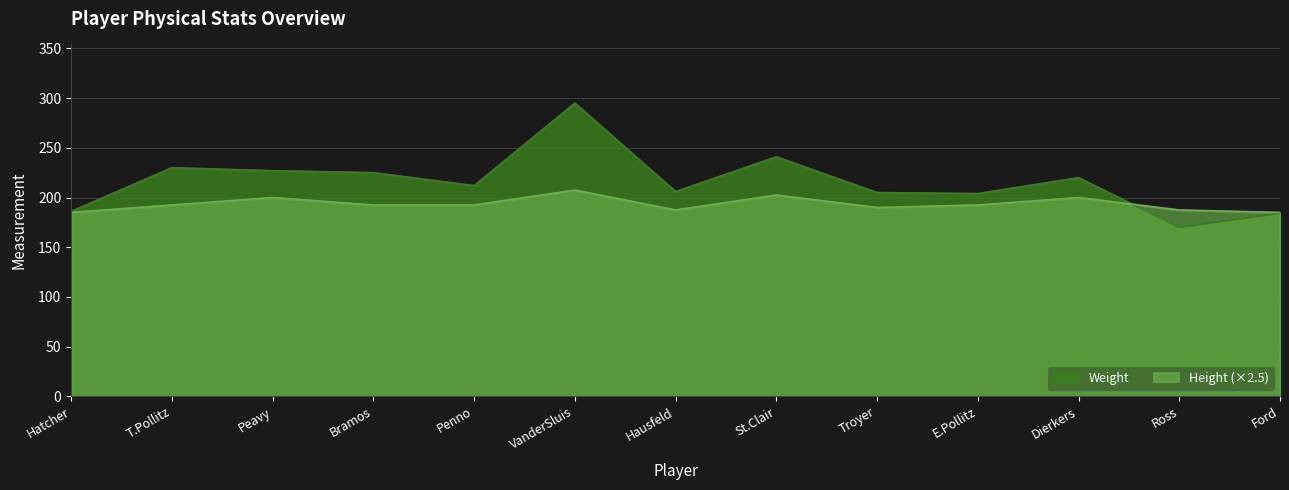

What position from the left is E.Pollitz?

10